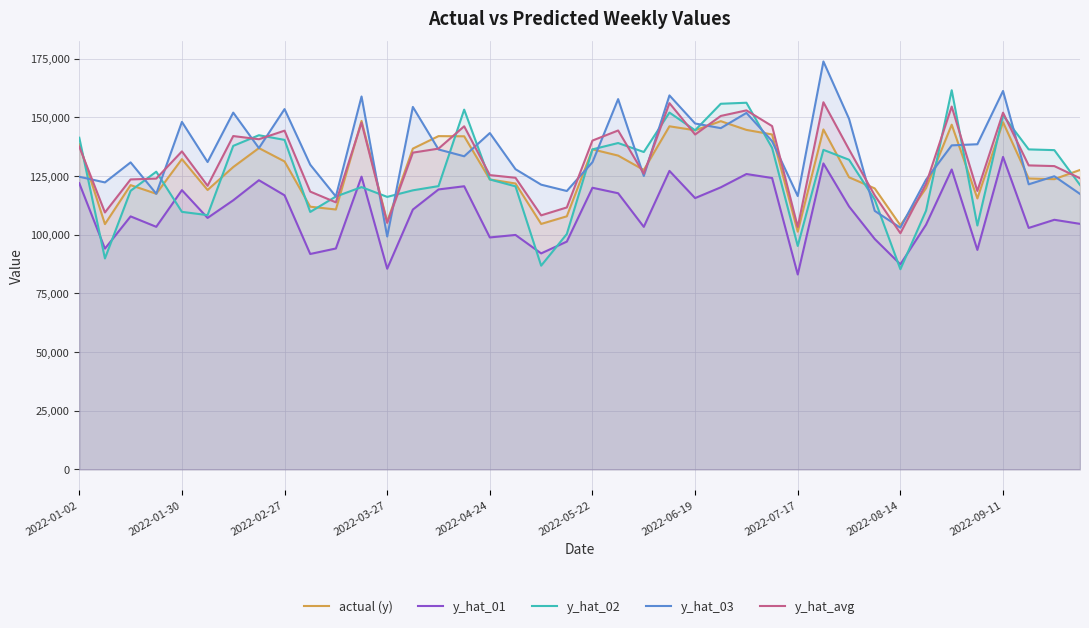

The value of y_hat_03 at 2022-06-19 is 41492.4. True or false?

False